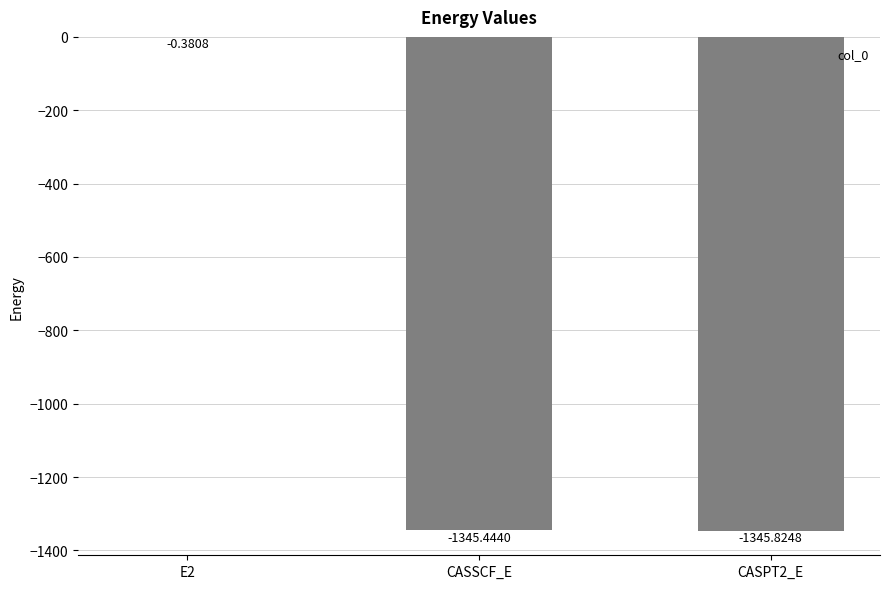

Are the bars grouped side by side (vs. stacked)?

No